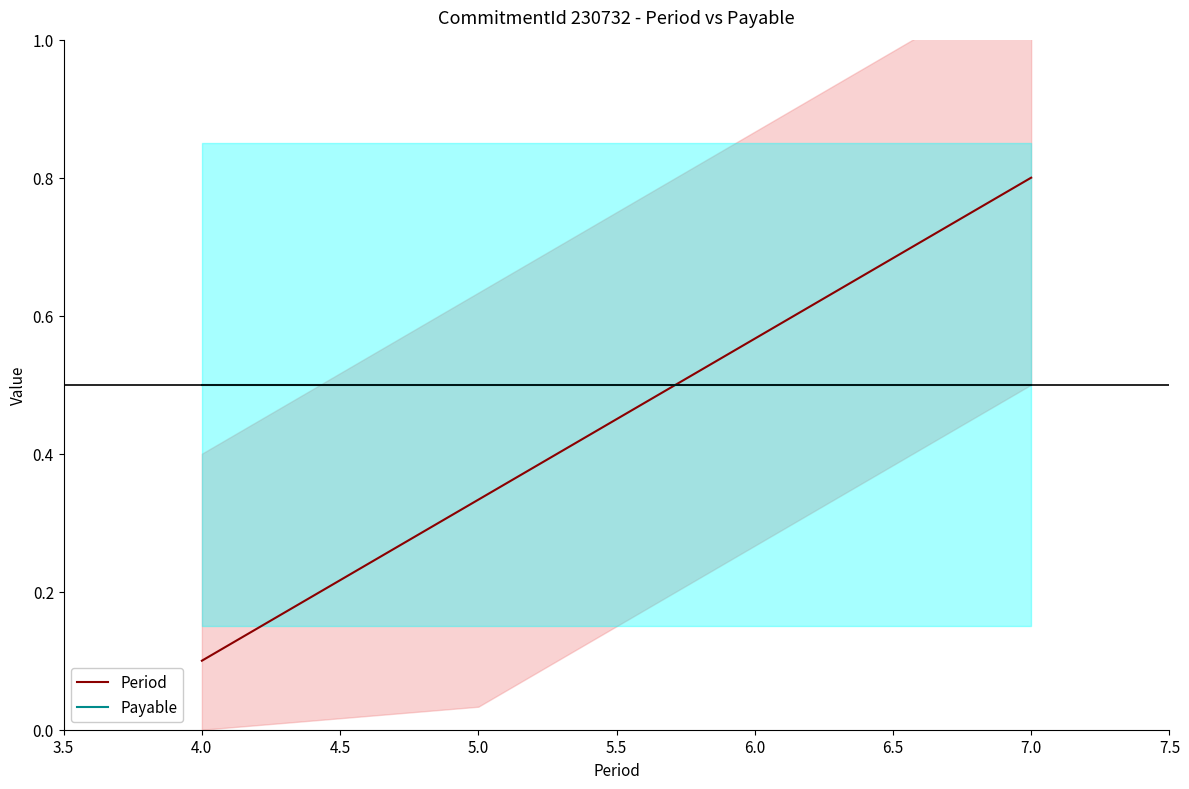

List the series in order of their peak value, highest first.

Period, Payable